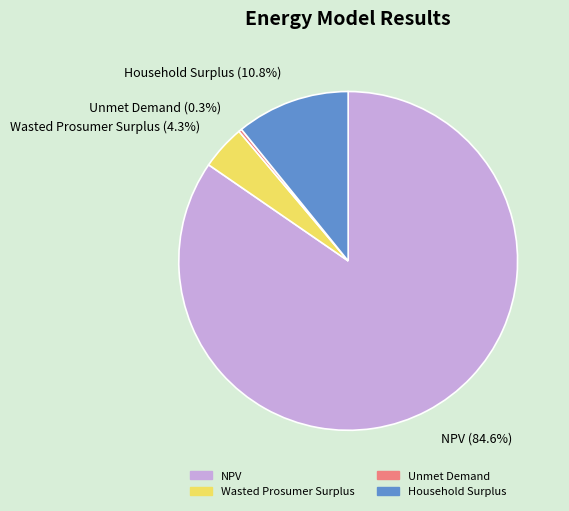

To the nearest percent, what is the combined percentage of Unmet Demand and Wasted Prosumer Surplus?

5%